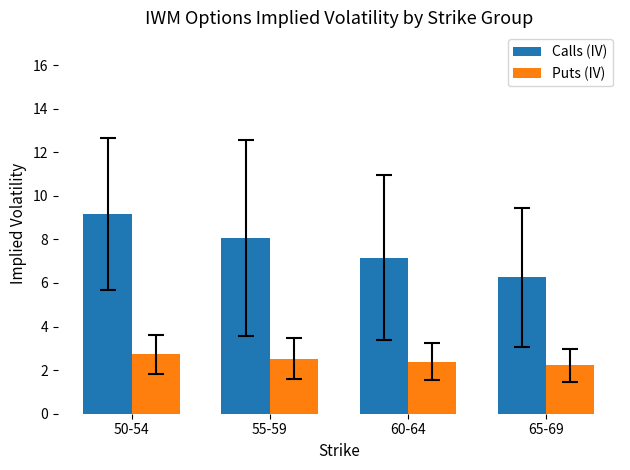

What position from the right is 60-64?

2